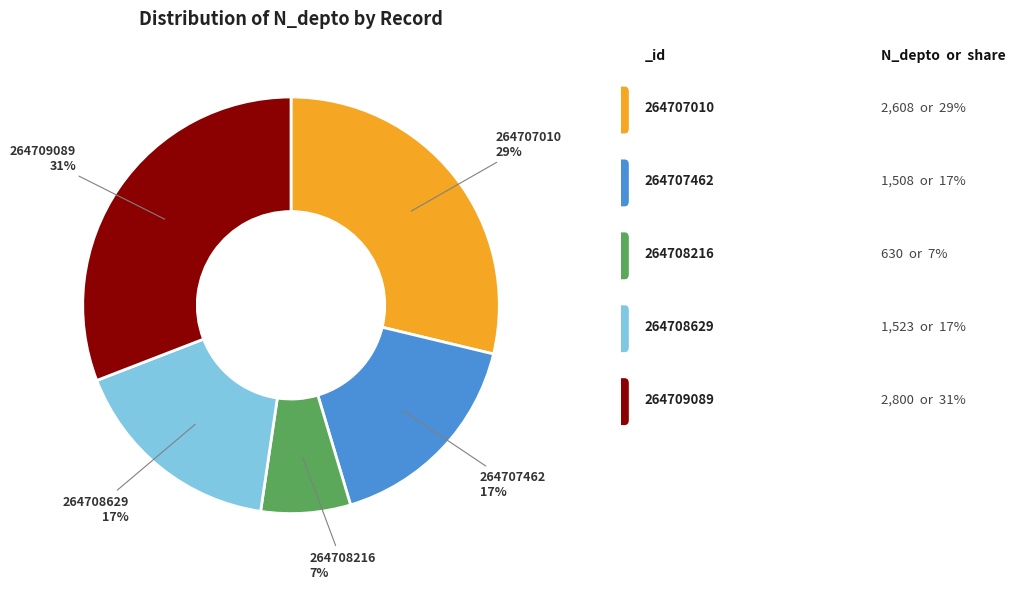

Between 264709089 and 264708629, which is larger?

264709089